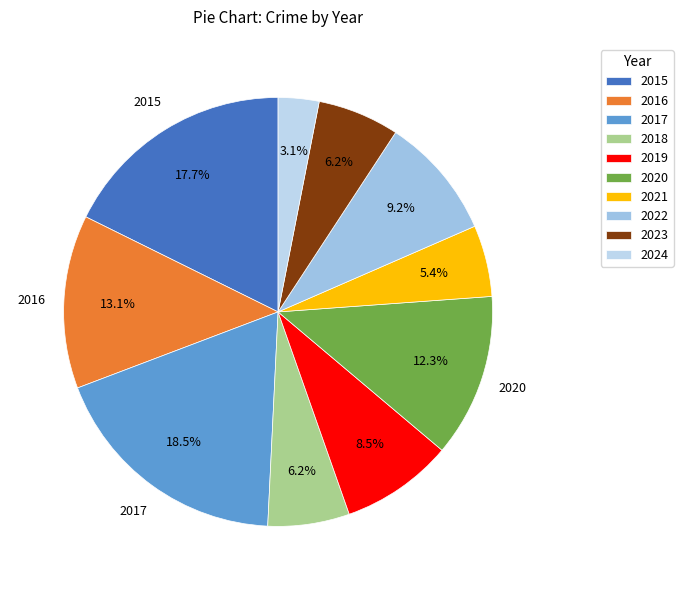

Approximately how many times larger is the value at 2015 compared to 2019?

2.1